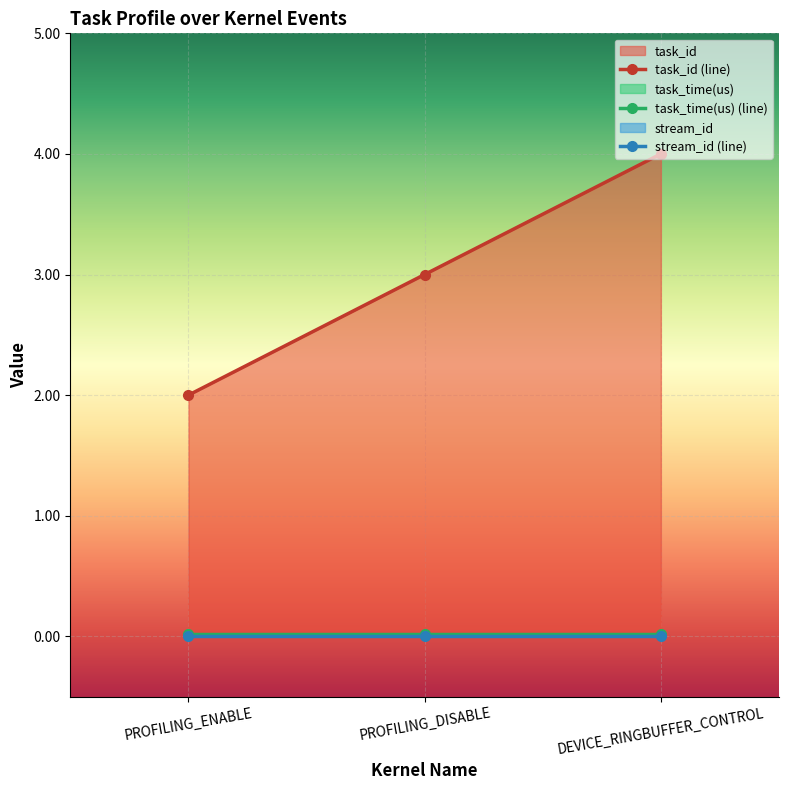

The value of task_id at PROFILING_DISABLE is 3.0. True or false?

True